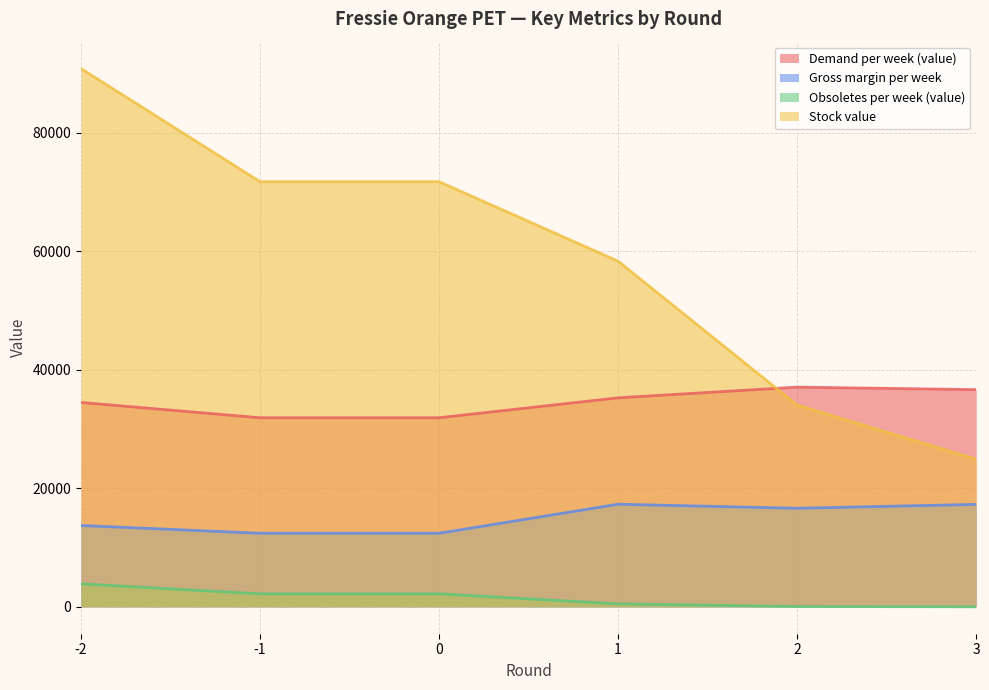

Rank the series at -1 from lowest to highest value.

Obsoletes per week (value), Gross margin per week, Demand per week (value), Stock value